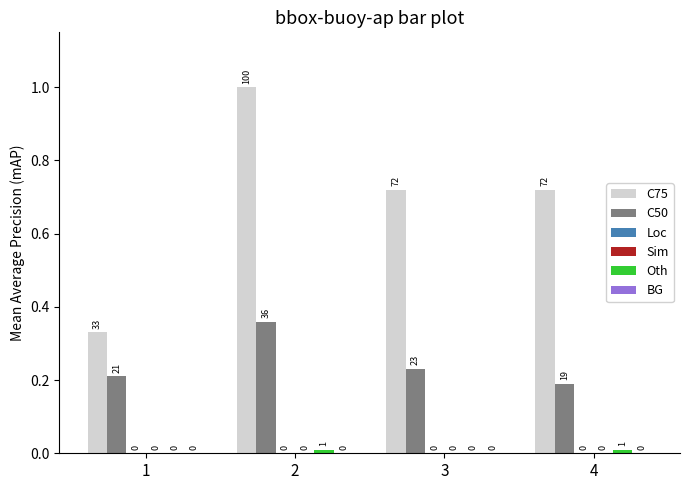

Which series changed the most between 1 and 3?

C75